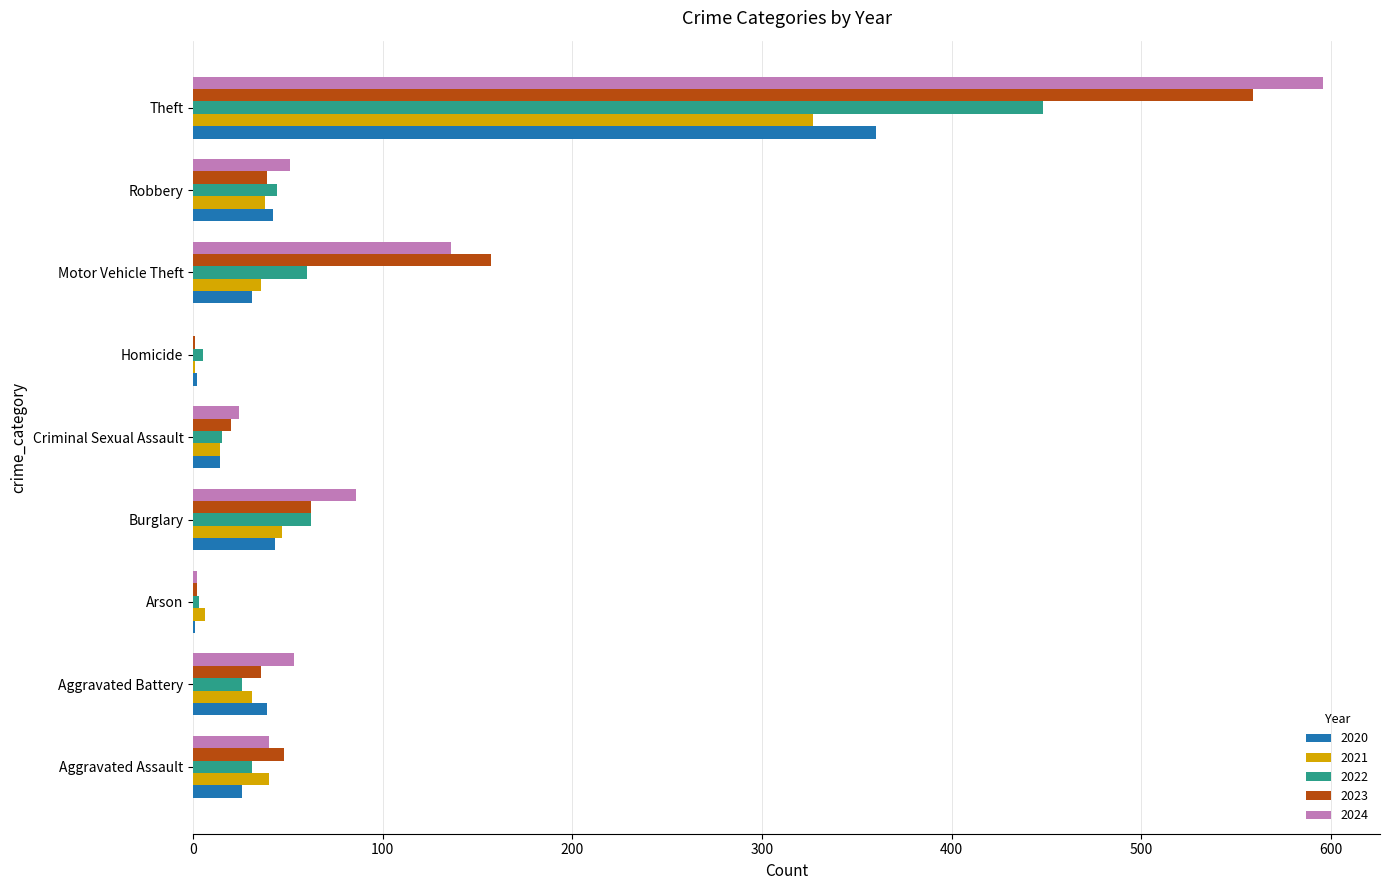

Which series changed the most between Aggravated Assault and Motor Vehicle Theft?

2023